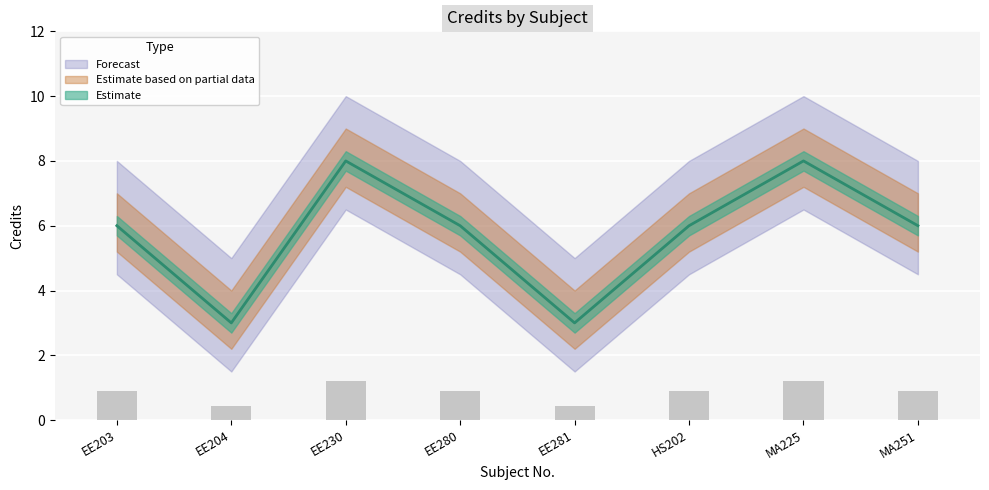

List the labels in order of value, smallest first.

EE204, EE281, EE203, EE280, HS202, MA251, EE230, MA225